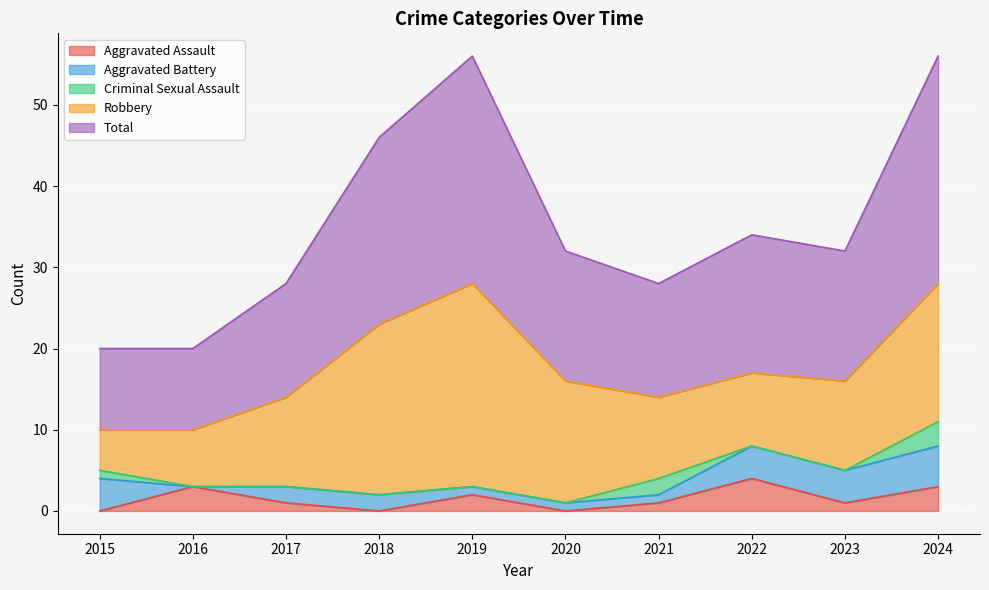

Reading right to left, transcribe all the data shown in this chart.

Aggravated Assault: 3	1	4	1	0	2	0	1	3	0
Aggravated Battery: 5	4	4	1	1	1	2	2	0	4
Criminal Sexual Assault: 3	0	0	2	0	0	0	0	0	1
Robbery: 17	11	9	10	15	25	21	11	7	5
Total: 28	16	17	14	16	28	23	14	10	10